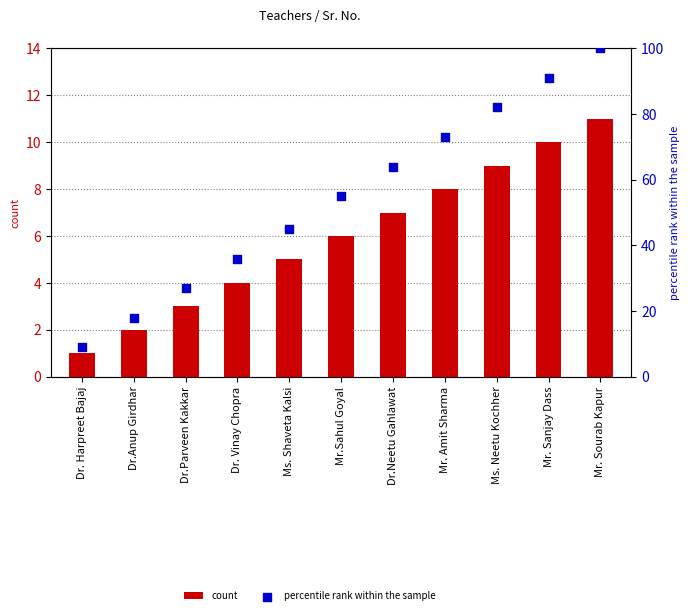

Which series reaches the minimum Y coordinate?

count